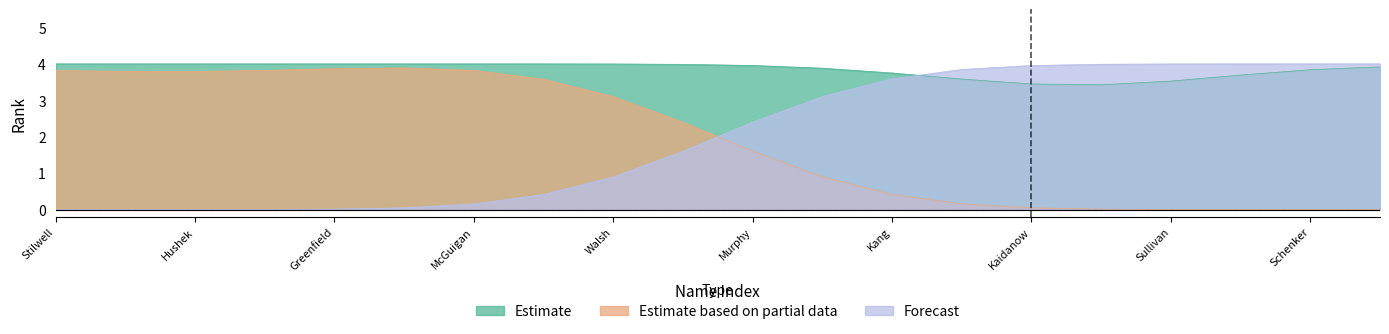

Which has a higher value, Schenker or Sullivan?

Schenker